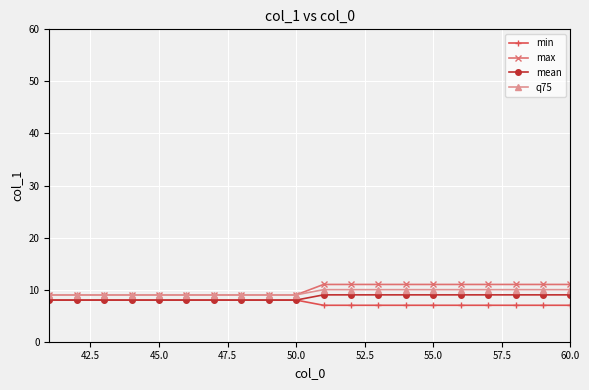

List the series in order of their peak value, highest first.

max, q75, mean, min